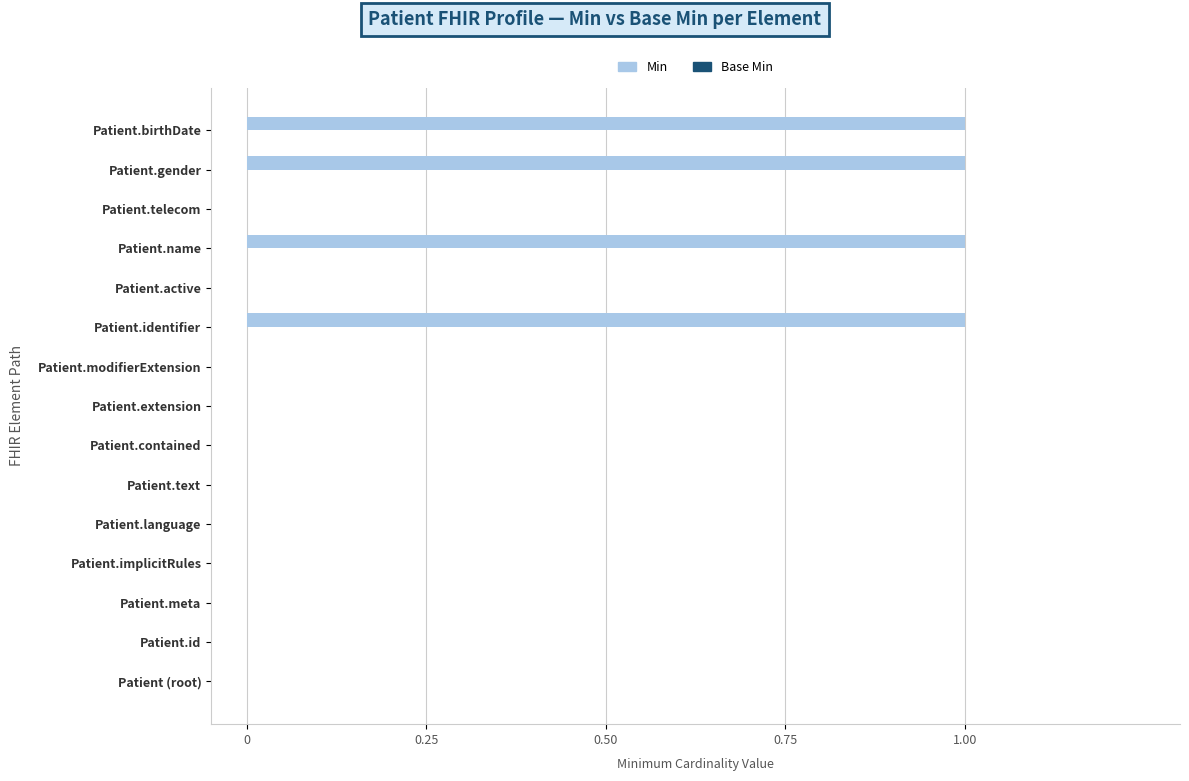

What is the sum of all values?

4